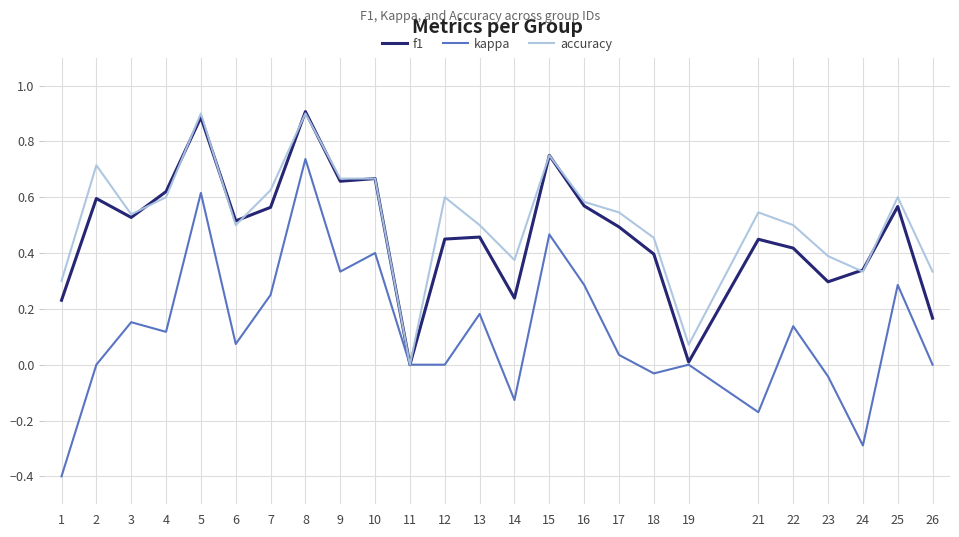

What is the highest value of the accuracy series?

0.9